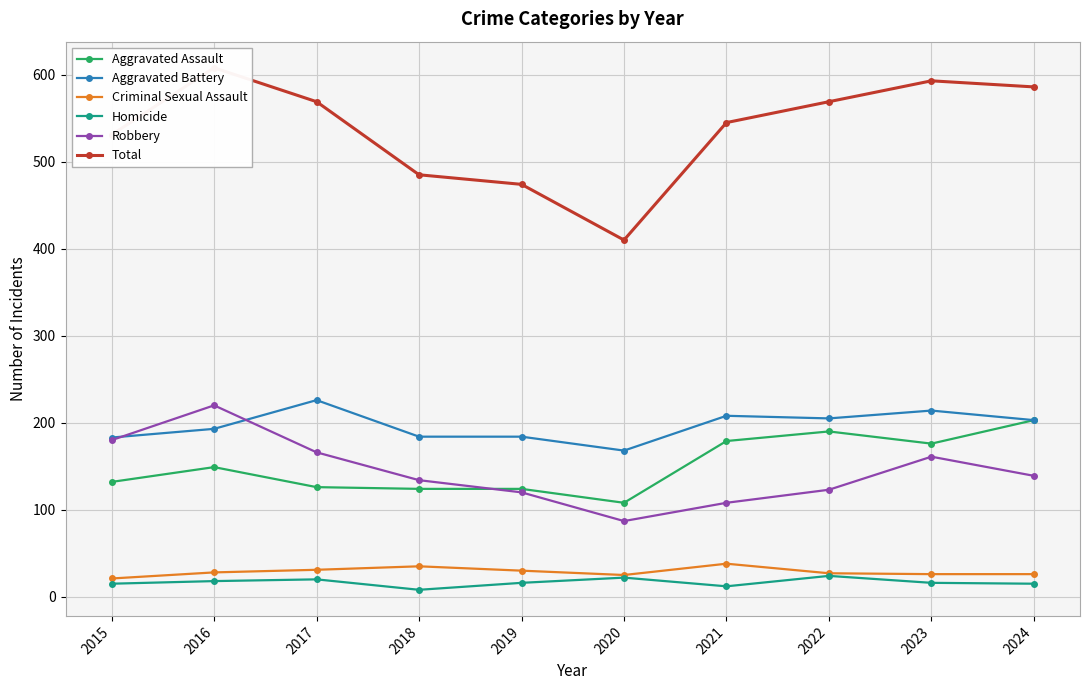

What is the difference between the Homicide values at 2017 and 2020?

2